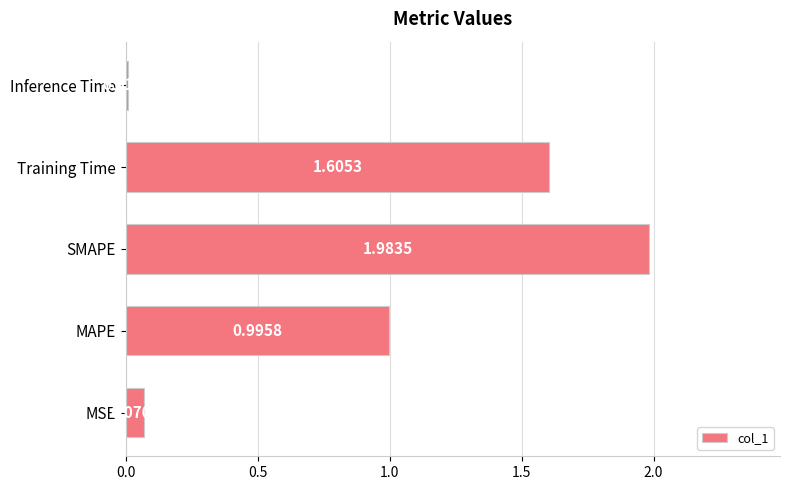

Does the chart contain stacked bars?

No